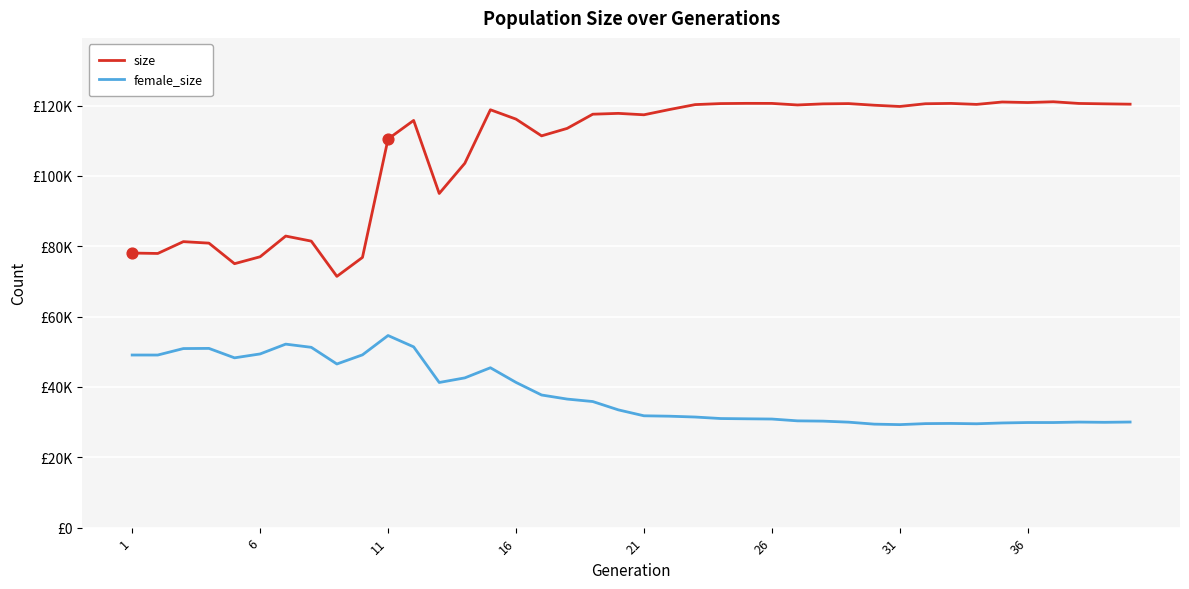

What are all the series names shown in the legend?

size, female_size